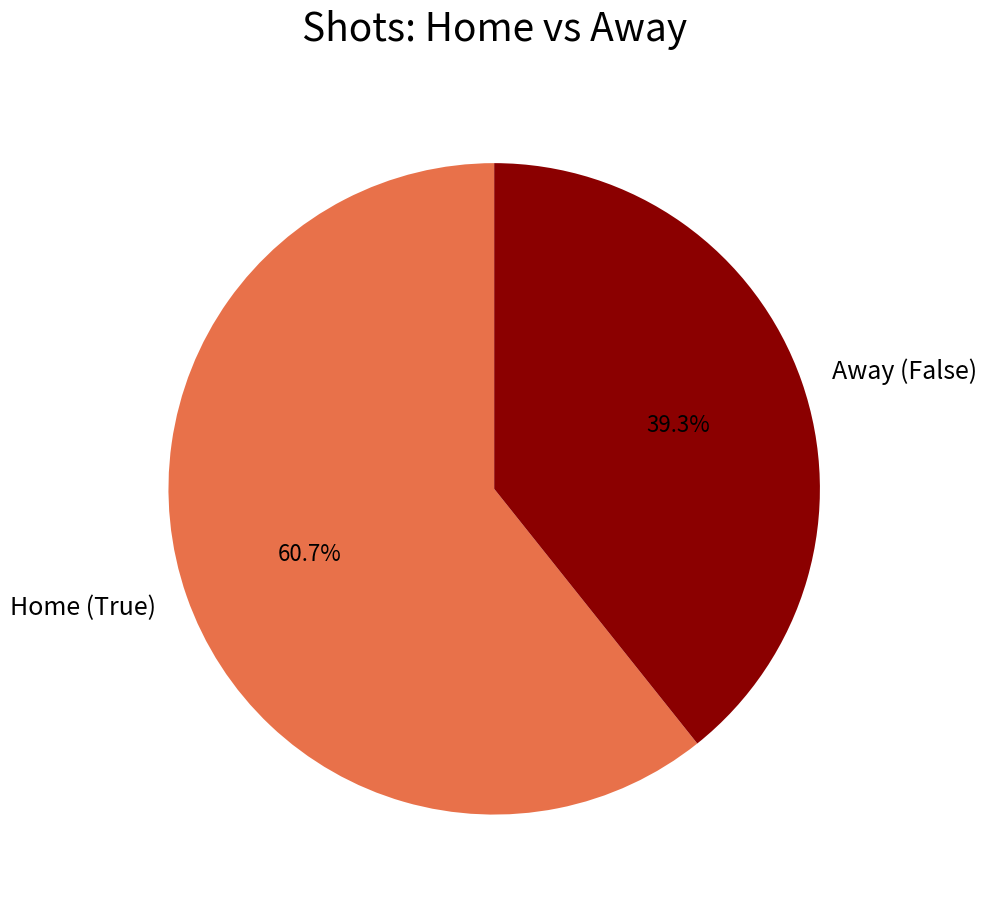

Rank the categories by value from lowest to highest.

Away (False), Home (True)